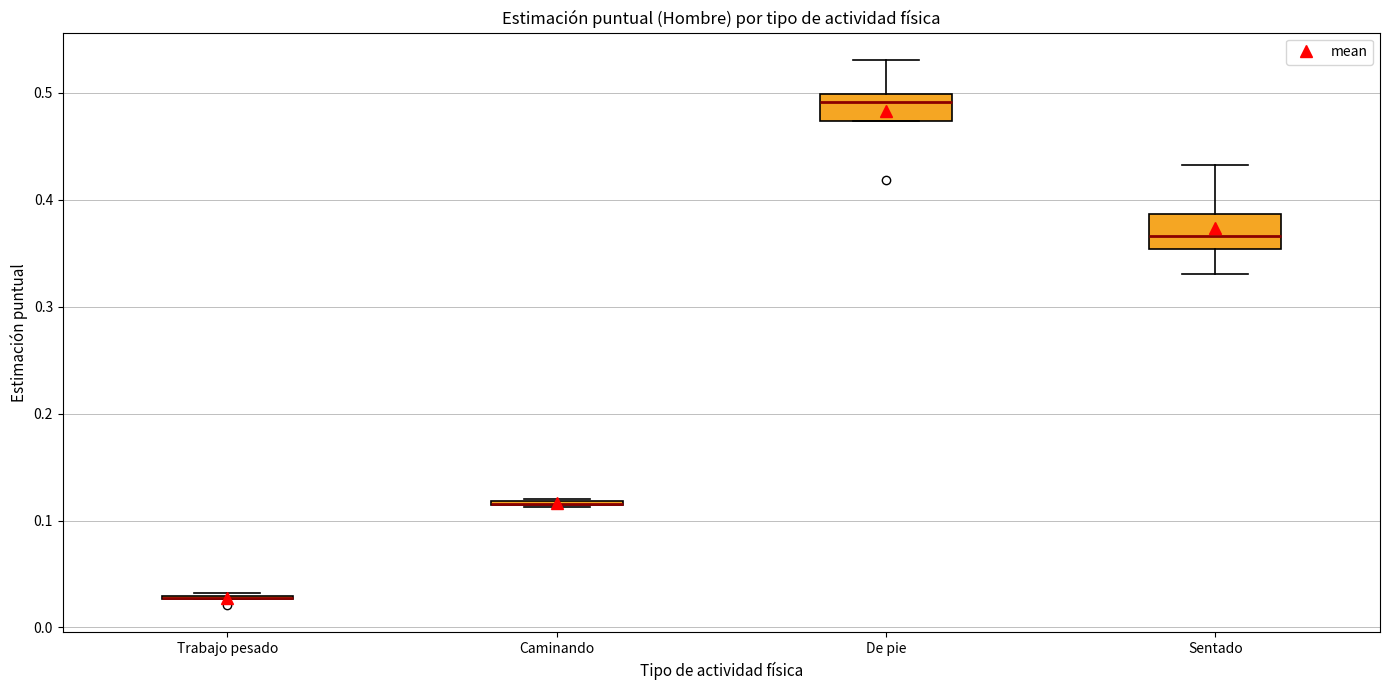

Where does the upper whisker of the box for De pie end on the y-axis? The values are not printed on the chart, so give them approximately, as read against the axis.

0.53